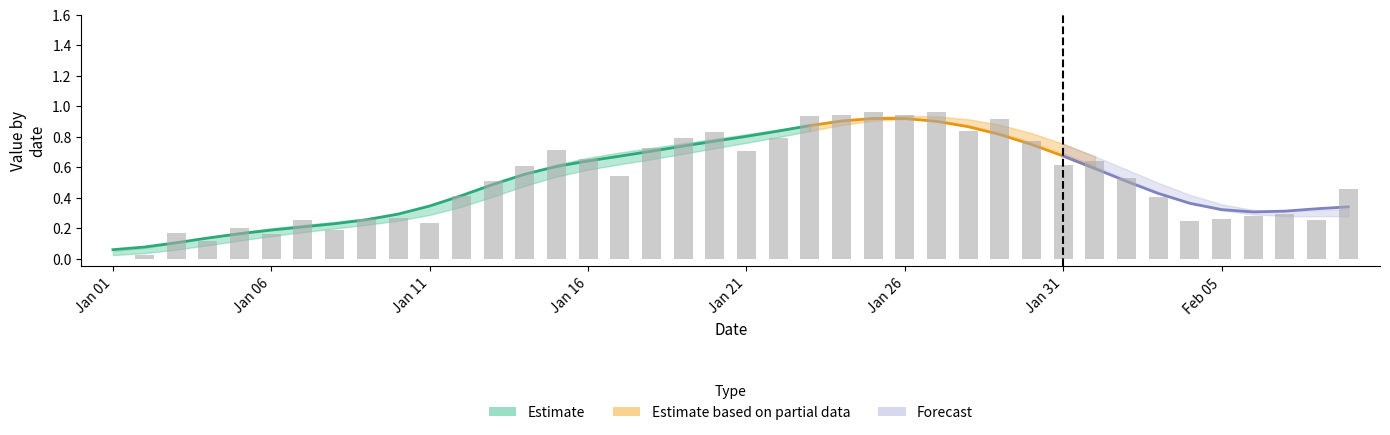

What is the greatest value displayed?

1.0